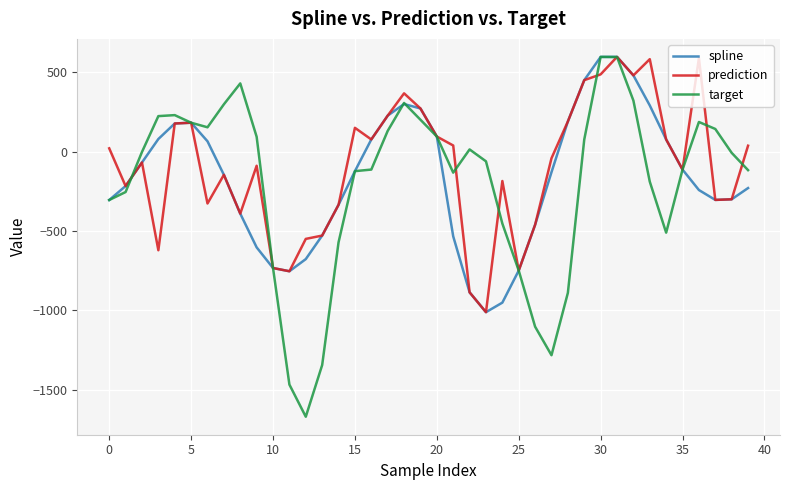

What is the minimum value for target?

-1670.7